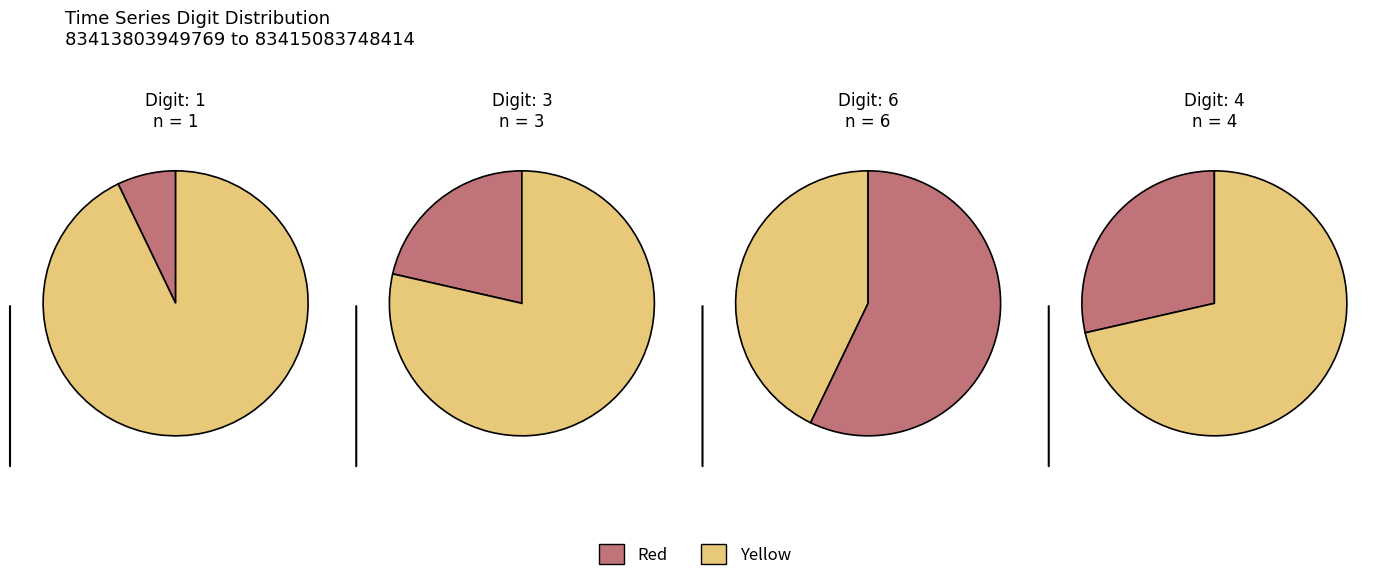

Between 83413803949769 and 83415083748414, which is larger?

83415083748414